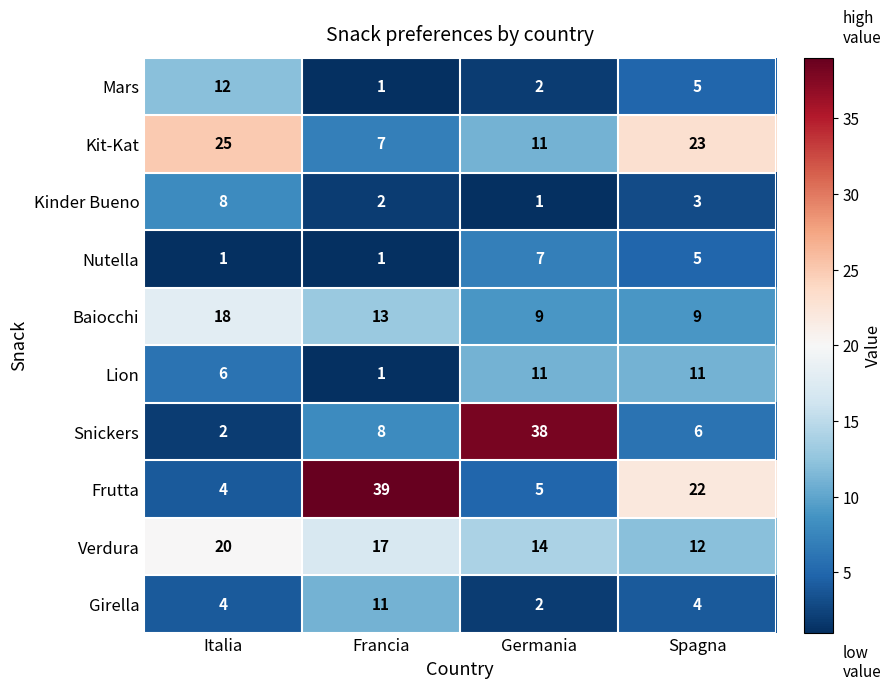

Between Italia and Germania, which series saw the biggest shift?

Snickers